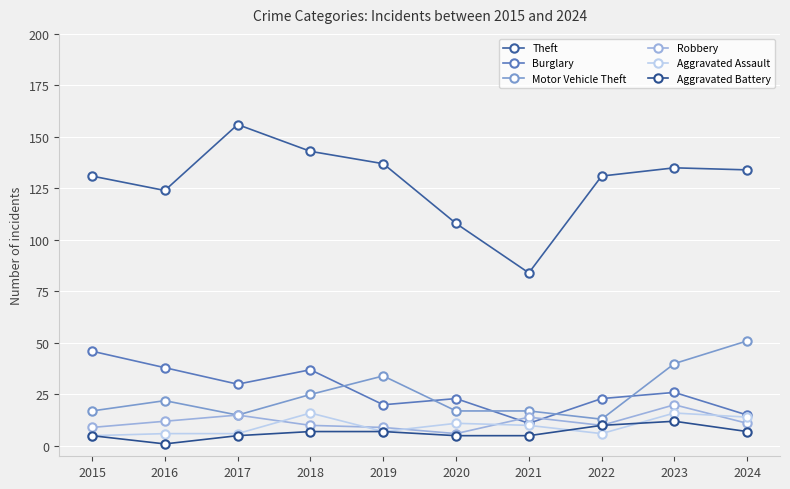

Which series has the largest total across all categories?

Theft